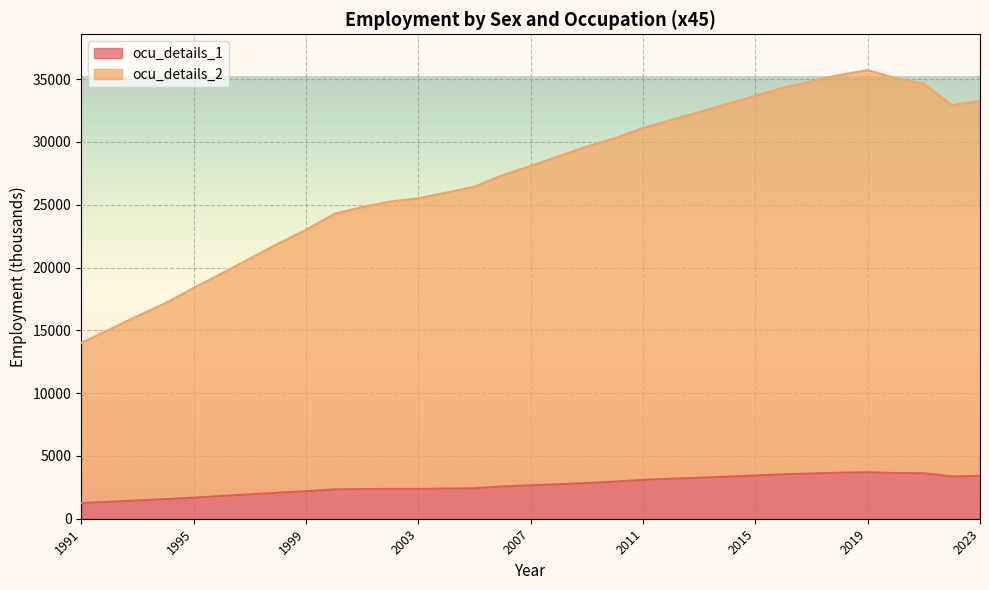

What is the difference between the ocu_details_2 values at 2001 and 1992?

9755.9